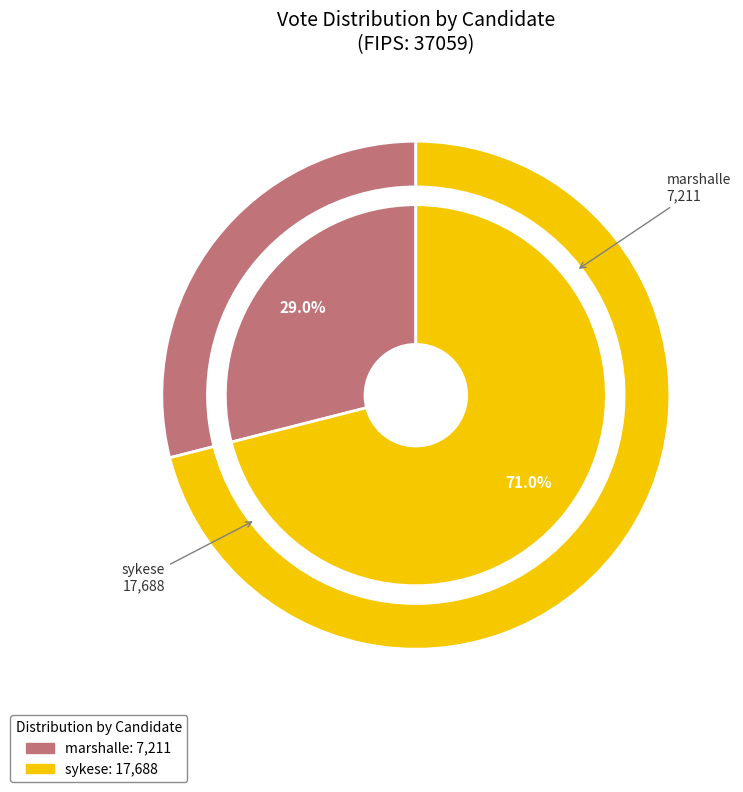

Between sykese and marshalle, which is larger?

sykese